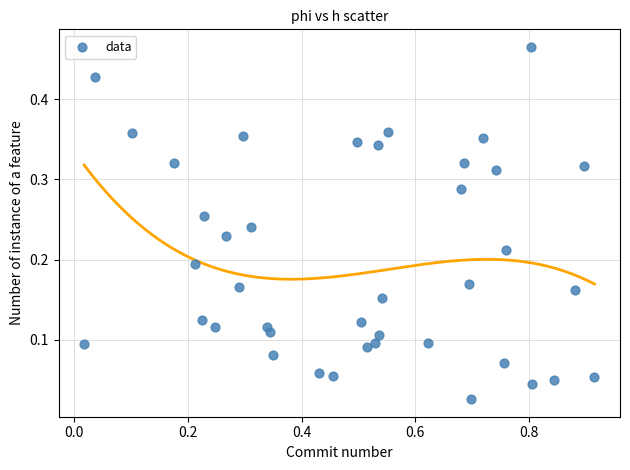

What is the range of X values (max minus min)?

0.9